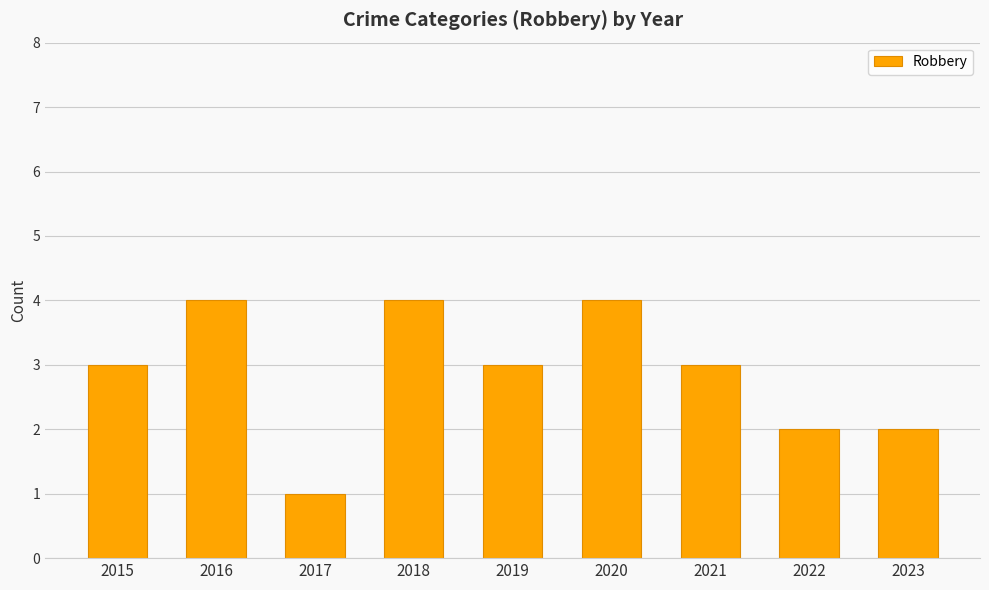

Between 2018 and 2022, which is larger?

2018